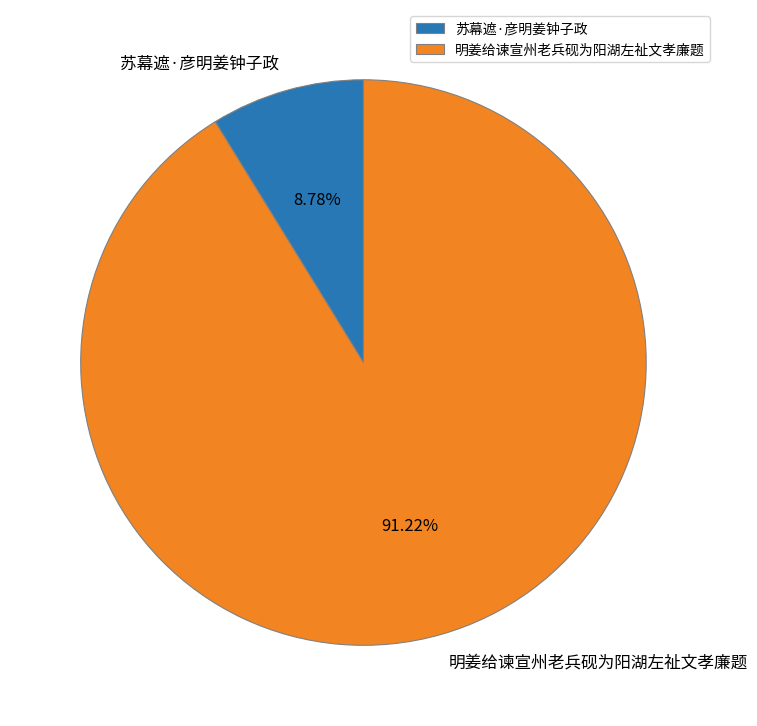

What percentage do 明姜给谏宣州老兵砚为阳湖左祉文孝廉题 and 苏幕遮·彦明姜钟子政 together represent?

100.0%